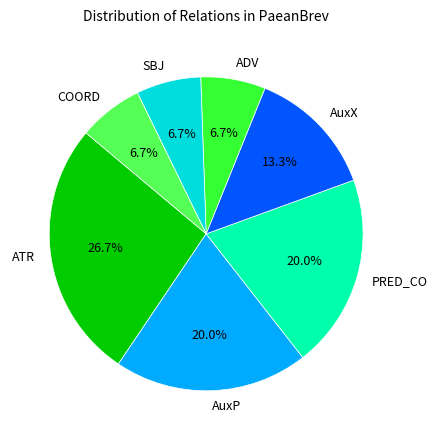

What is the ratio of the value at AuxX to the value at SBJ?

2.0